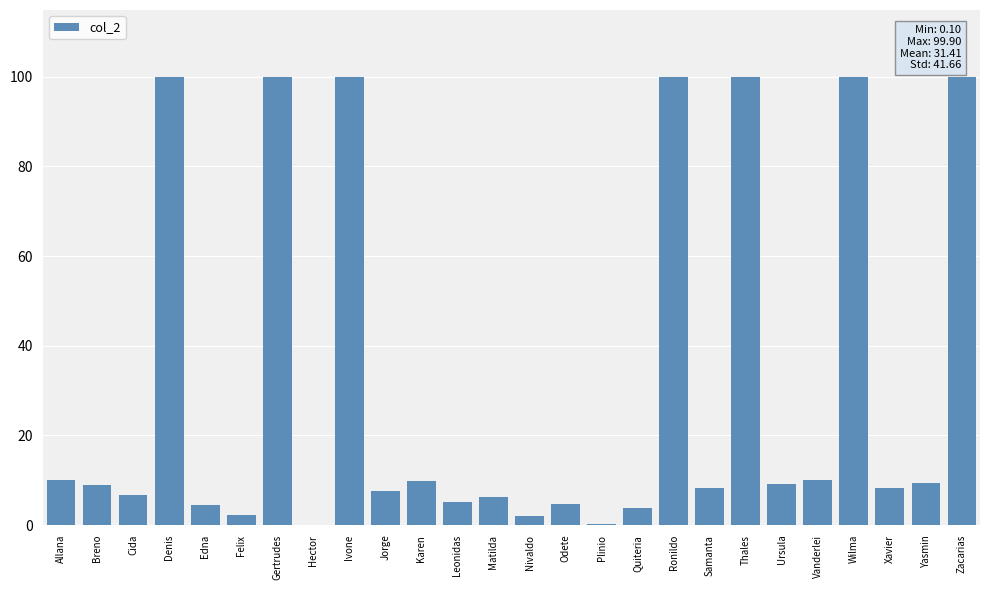

True or false: the data shows 8.2 at Xavier.

True